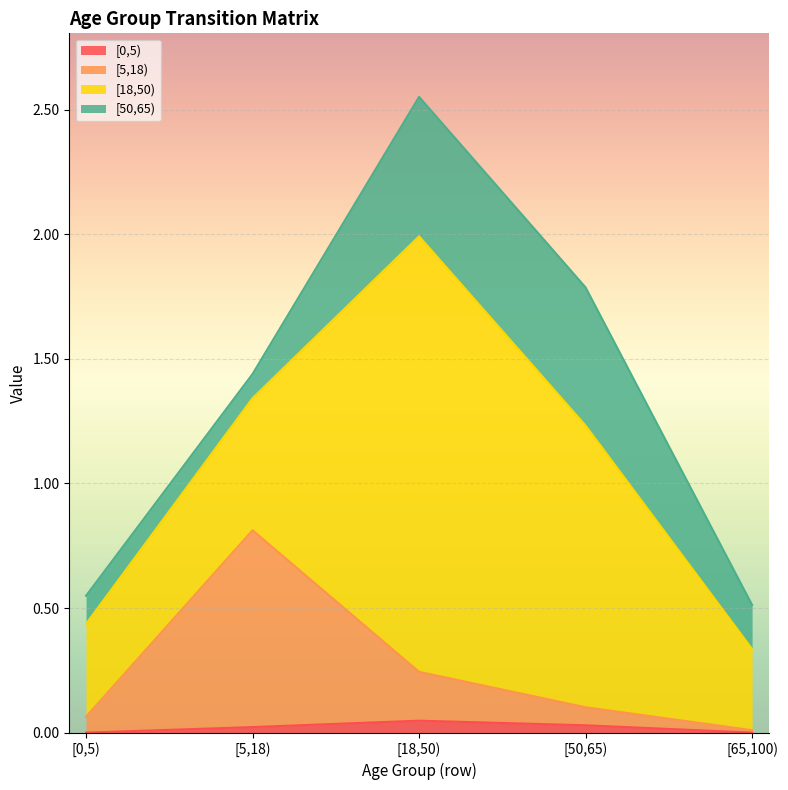

How many lines are shown in the chart?

4